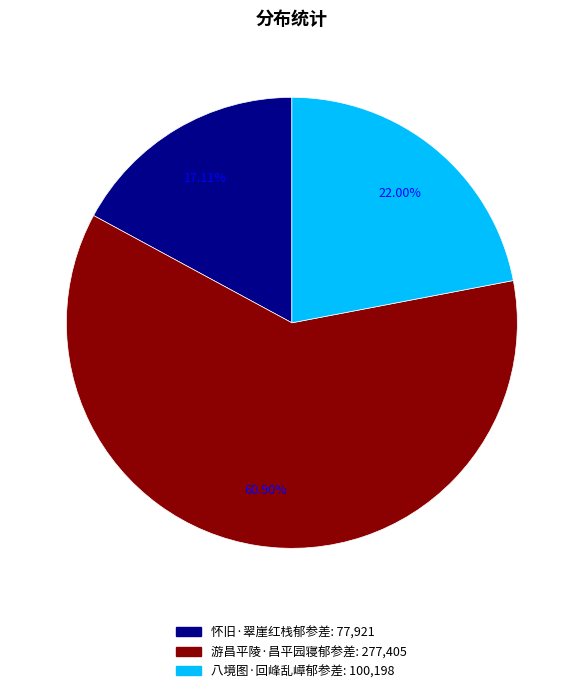

To the nearest percent, what portion does 怀旧·翠崖红栈郁参差 represent?

17%